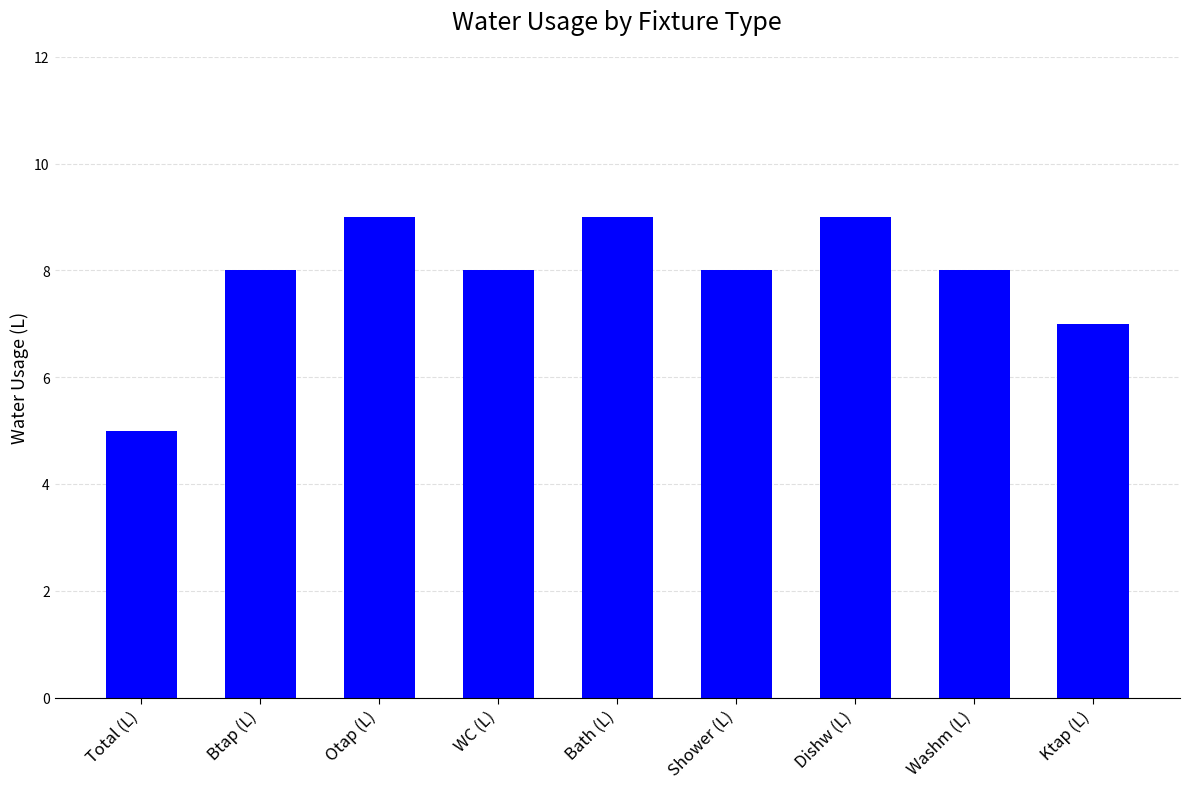

Does the chart contain any negative values?

No